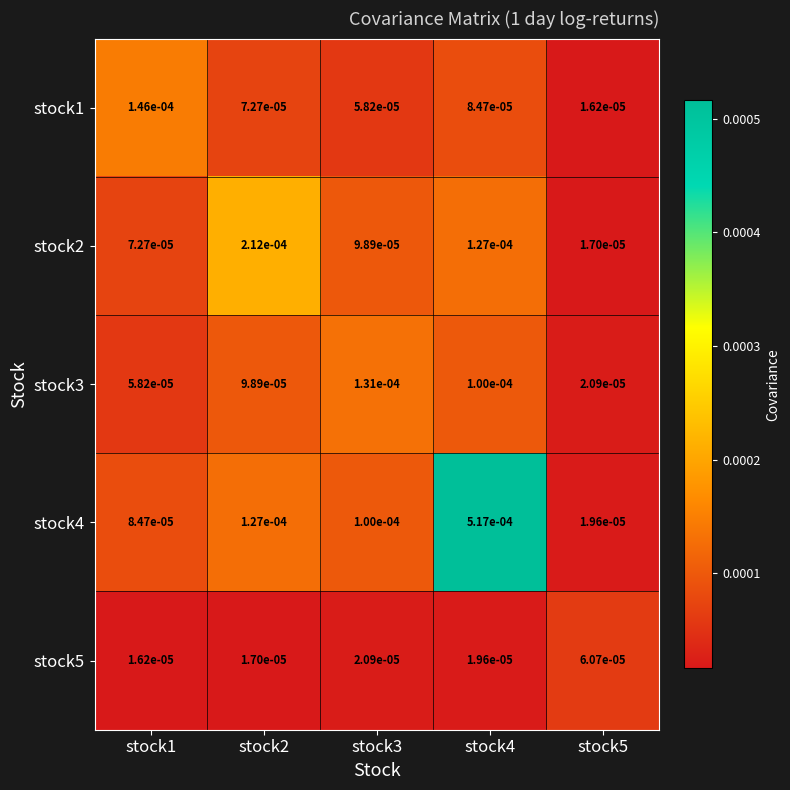

Which series changed the most between stock1 and stock3?

stock1